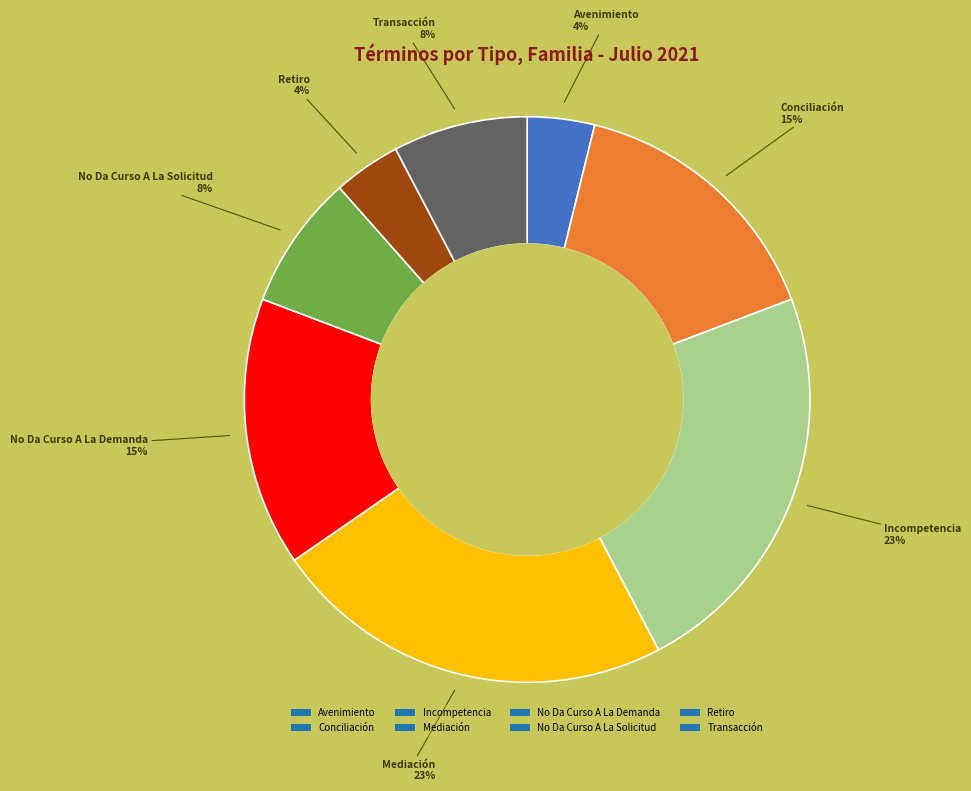

Is it true that Mediación is 12% of the pie?

False